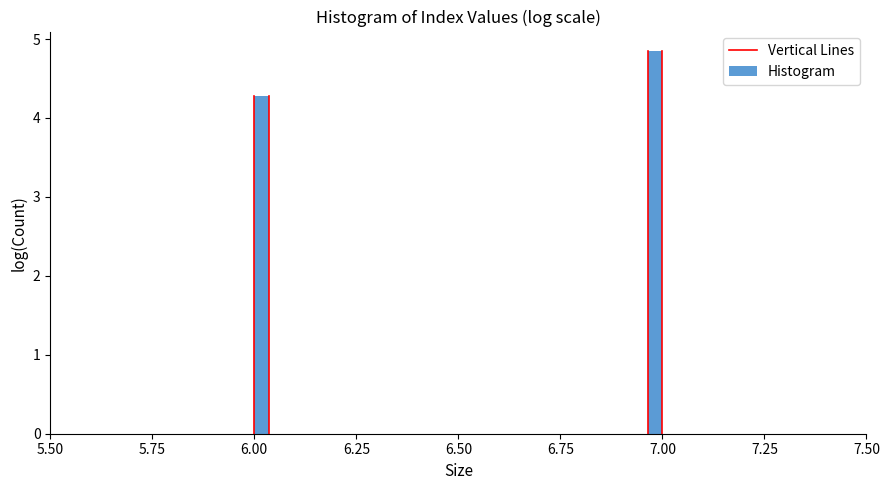

Around what value on the x-axis is the tallest bar? Give the approximate position of its centre, as read against the axis.

7.00